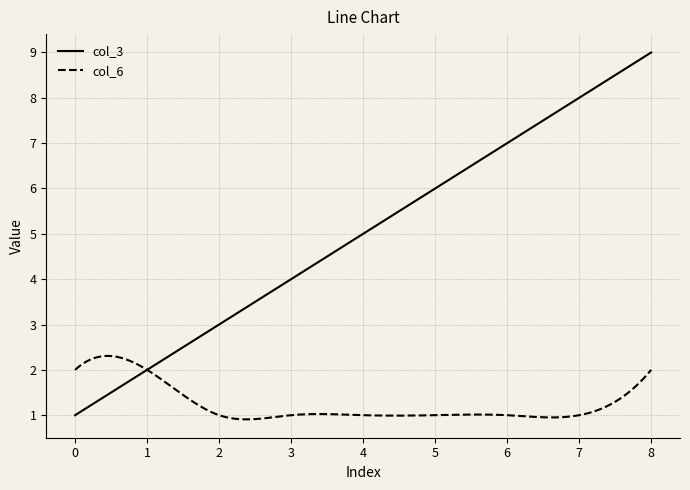

List the series in order of their peak value, highest first.

col_3, col_6